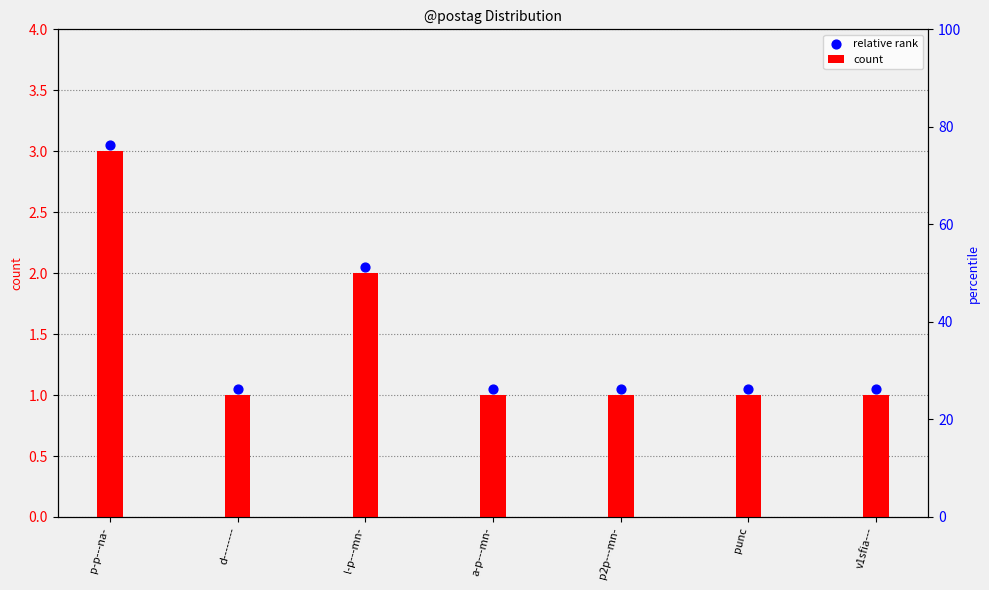

At which category is the sum across all series the highest?

p-p---na-